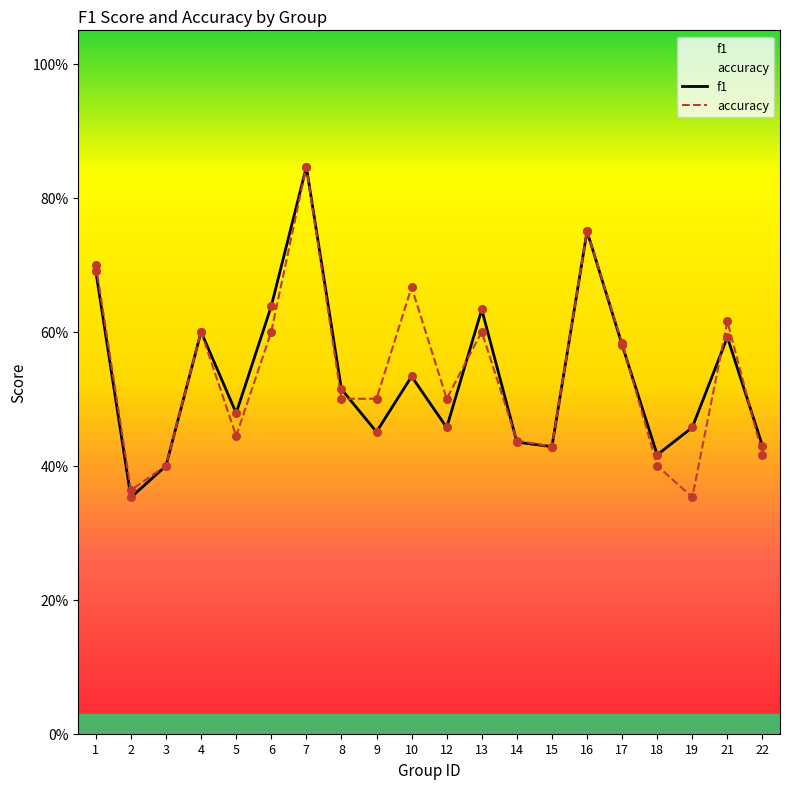

Which series has the largest total across all categories?

accuracy